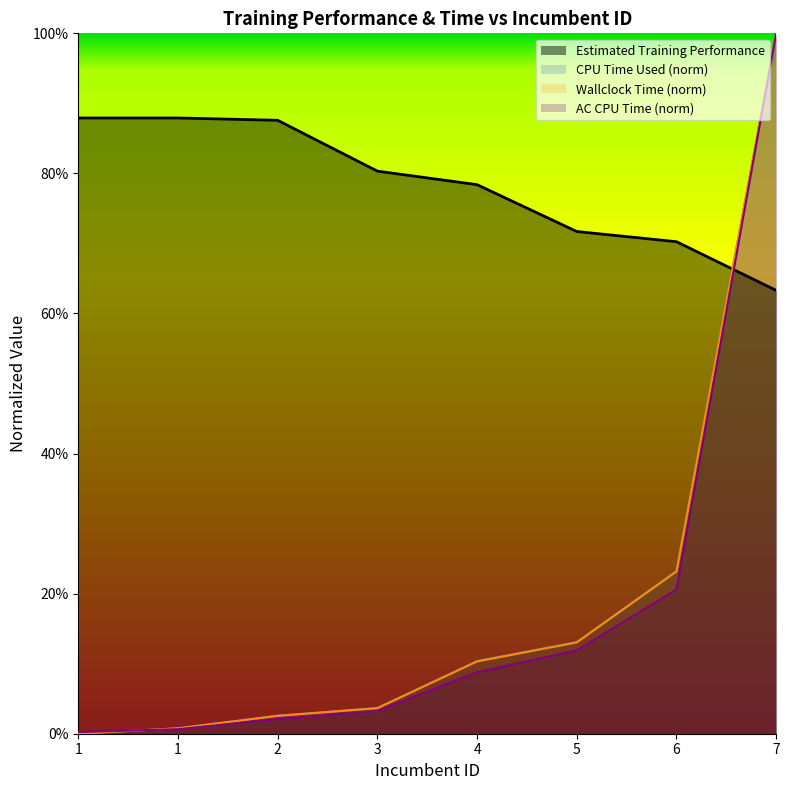

List the series in order of their peak value, lowest first.

Estimated Training Performance, CPU Time Used, Wallclock Time, Automatic Configurator (CPU) Time